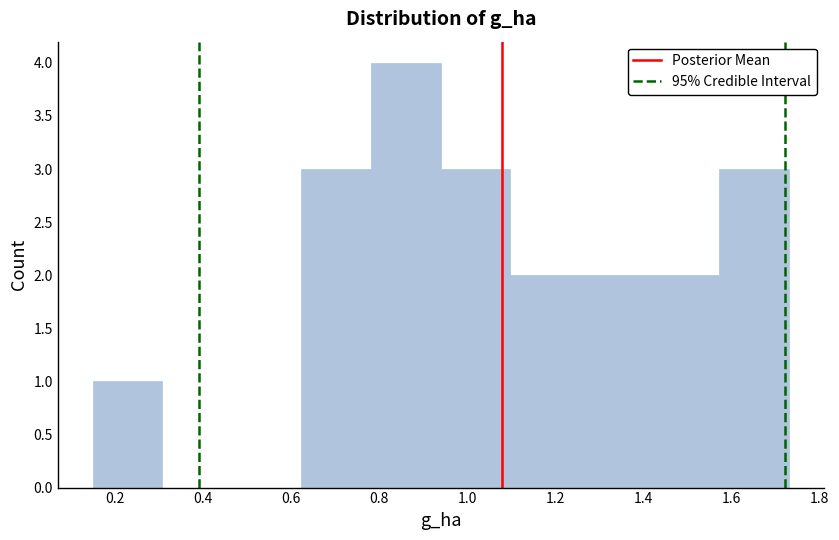

Over which range of the x-axis is the bar tallest?

0.782 to 0.940